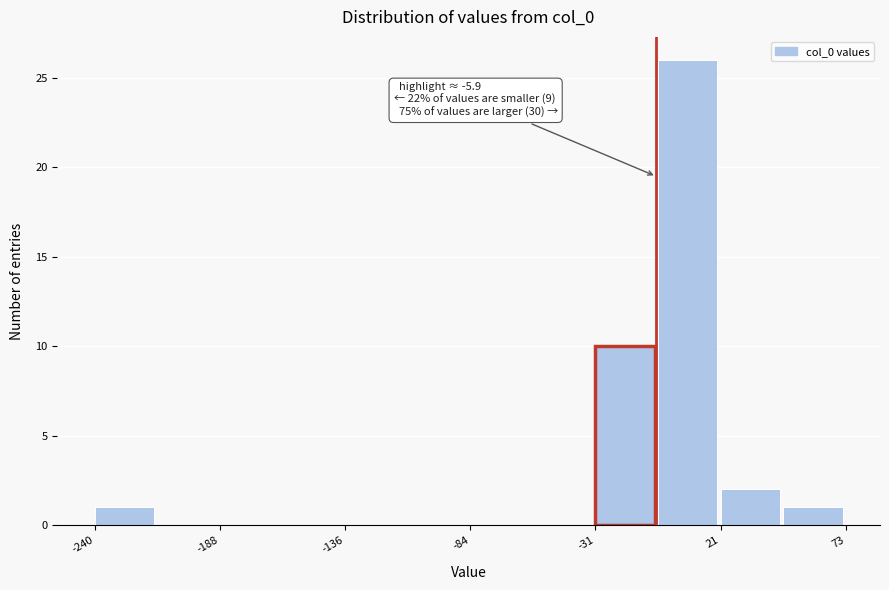

Around what value on the x-axis is the tallest bar? Give the approximate position of its centre, as read against the axis.

10